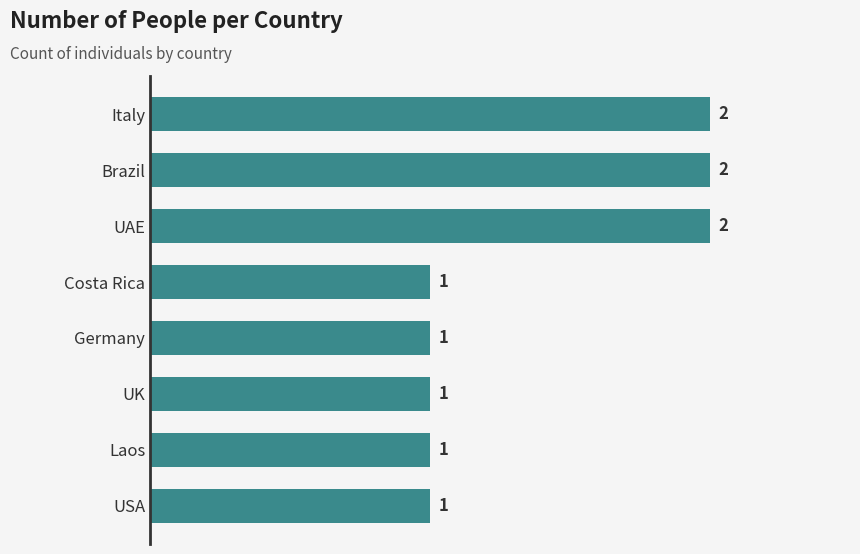

True or false: the data shows 1 at Germany.

True